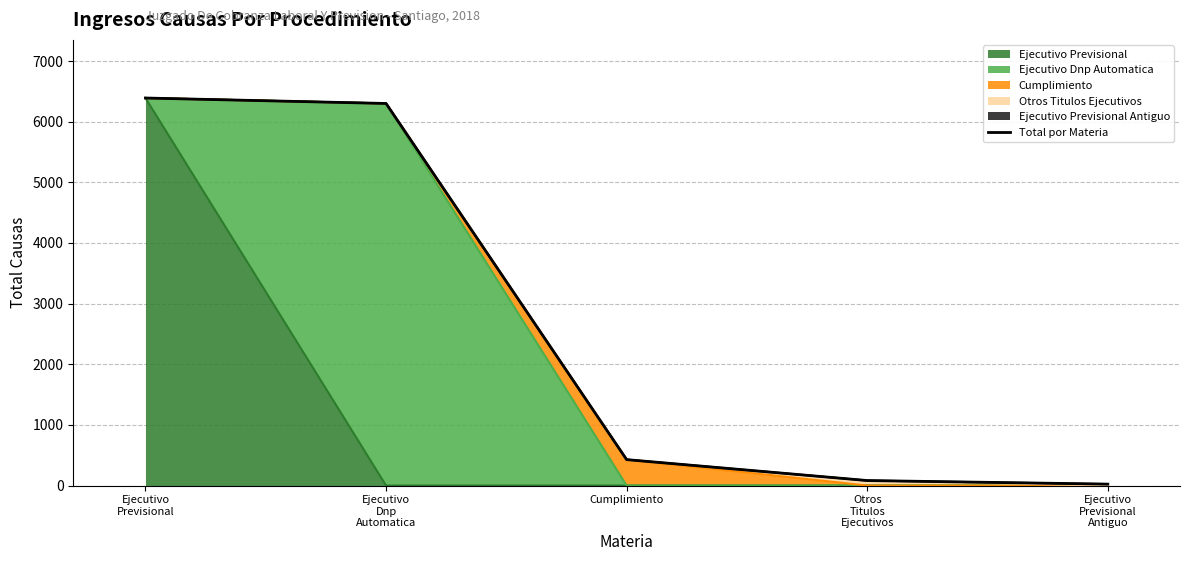

True or false: the data shows 14 at Ejecutivo
Previsional
Antiguo.

False